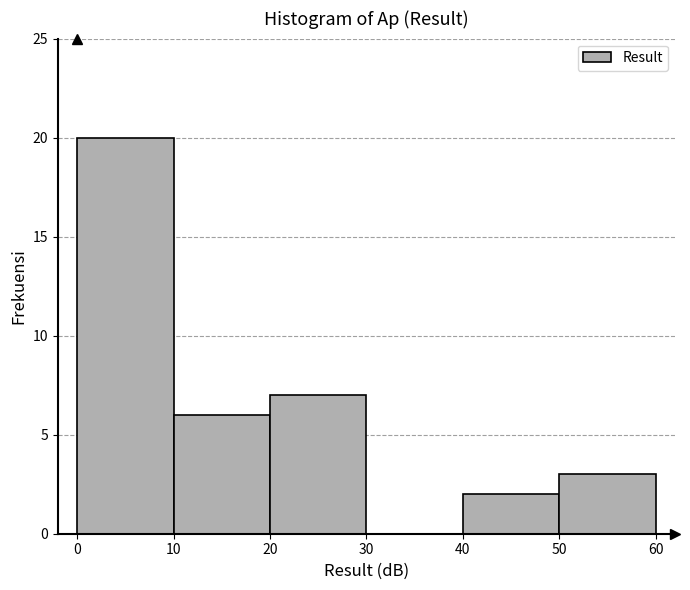

Which range on the x-axis has the tallest bar?

0 to 10